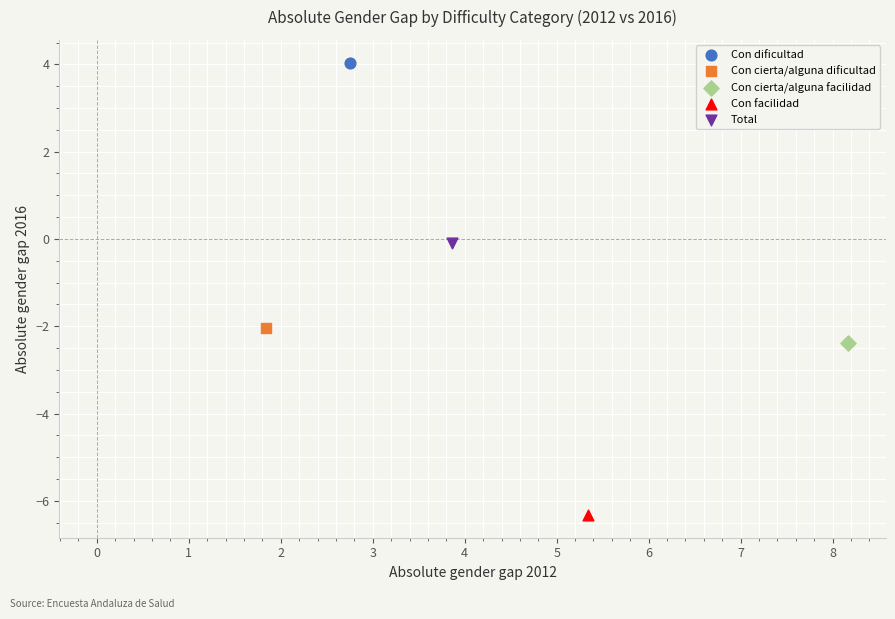

What are all the series names shown in the legend?

Con dificultad, Con cierta/alguna dificultad, Con cierta/alguna facilidad, Con facilidad, Total